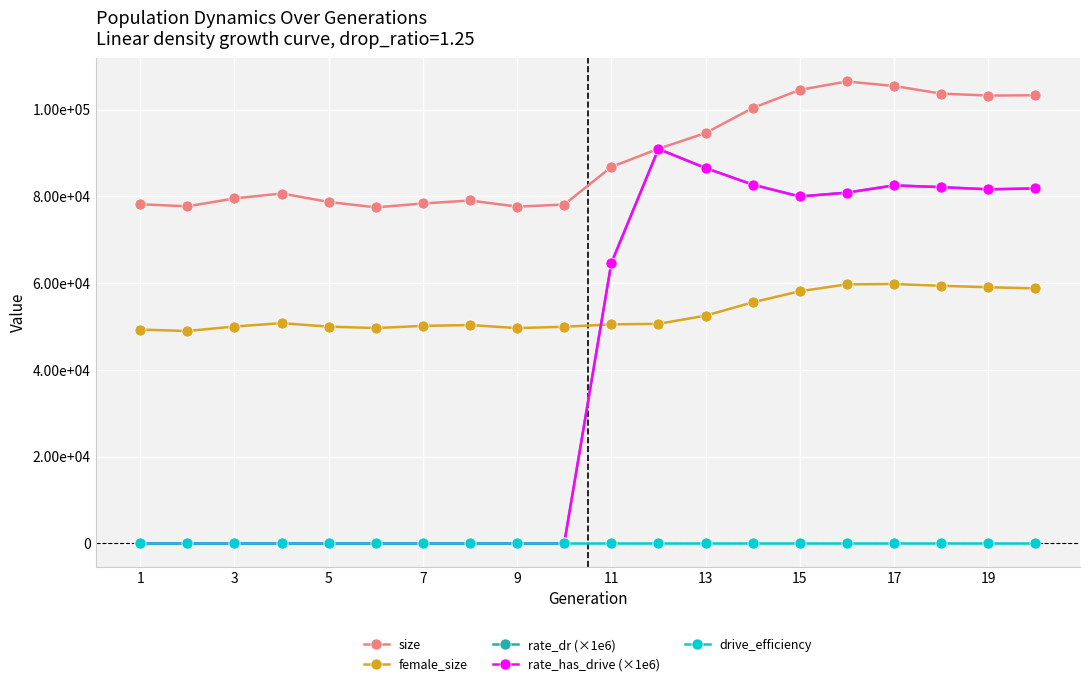

At which category does rate_dr (×1e6) reach its first local peak?

11